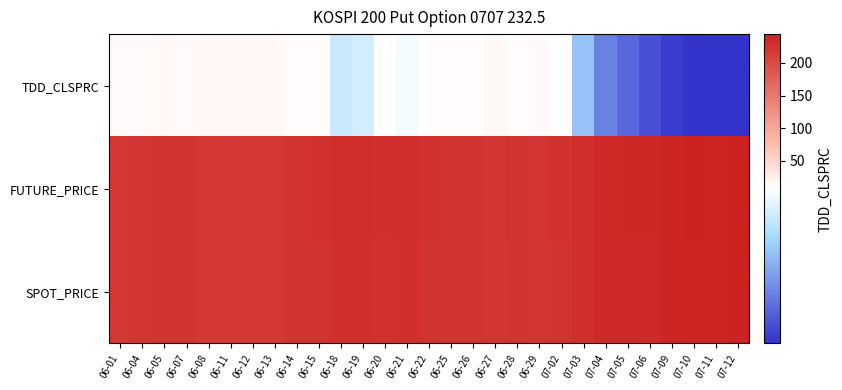

At which category is the sum across all series the highest?

07-12